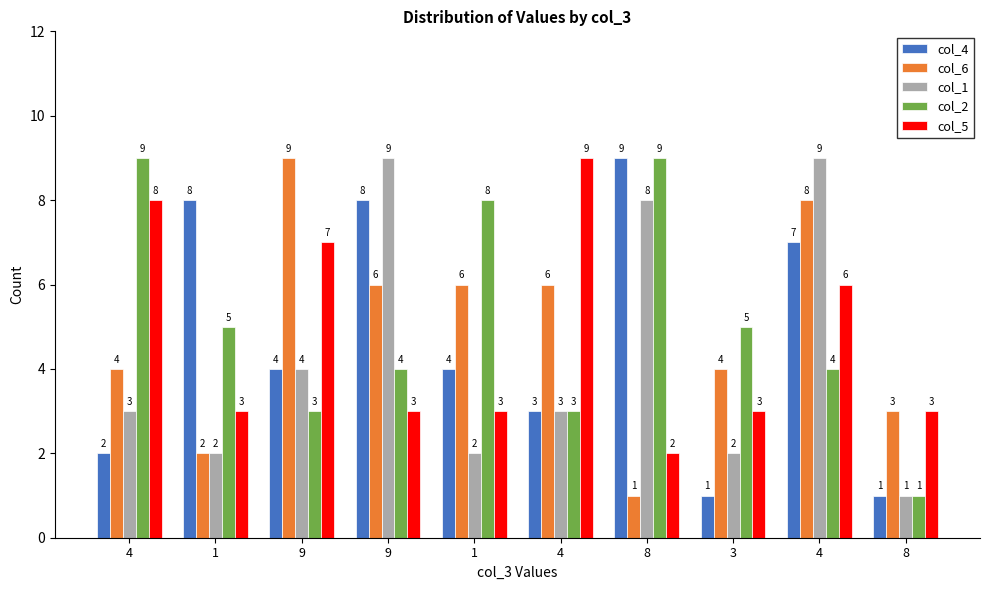

What are all the series names shown in the legend?

col_4, col_6, col_1, col_2, col_5